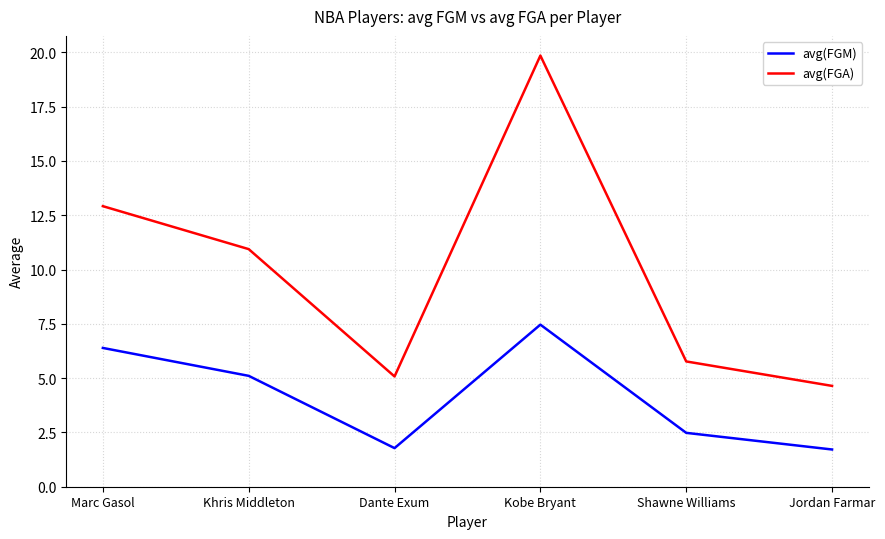

At Dante Exum, list the series in order from smallest to largest.

avg(FGM), avg(FGA)